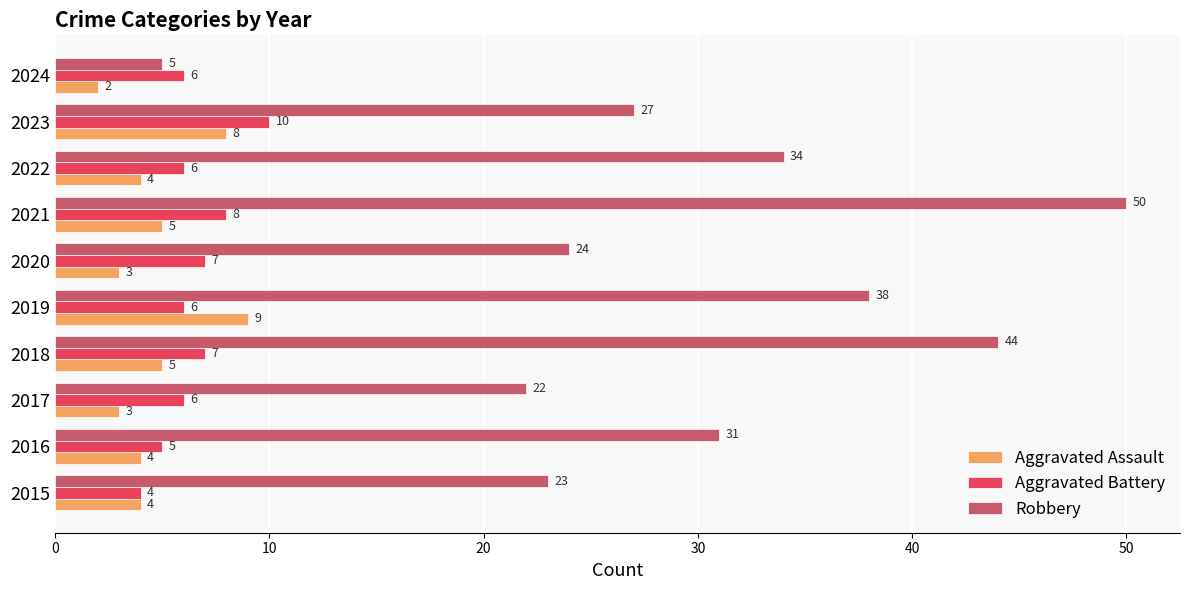

At how many categories does at least one series exceed 46?

1